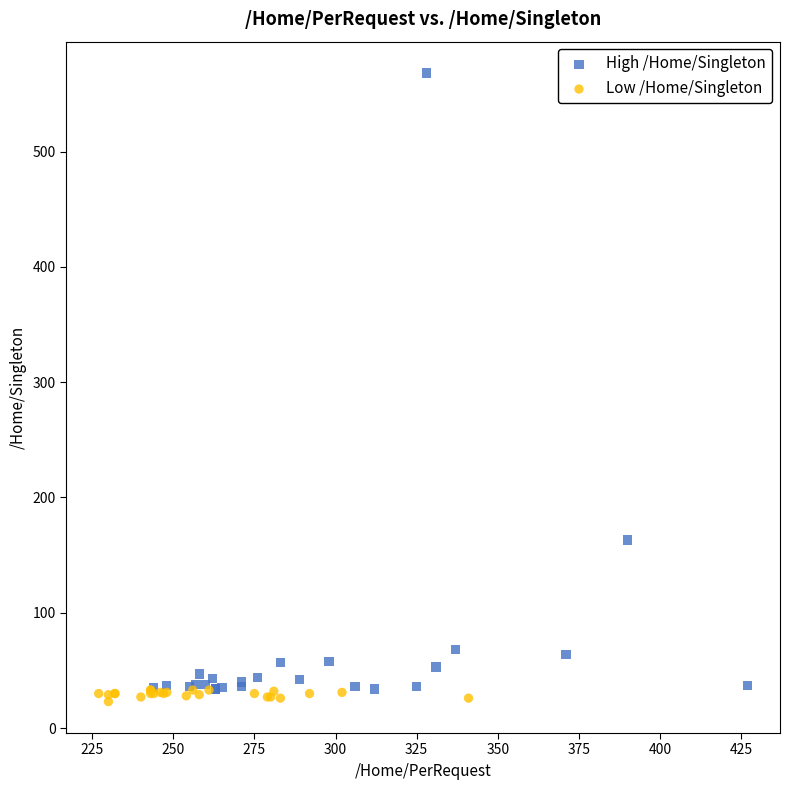

Which series has the widest spread of Y values?

High /Home/Singleton